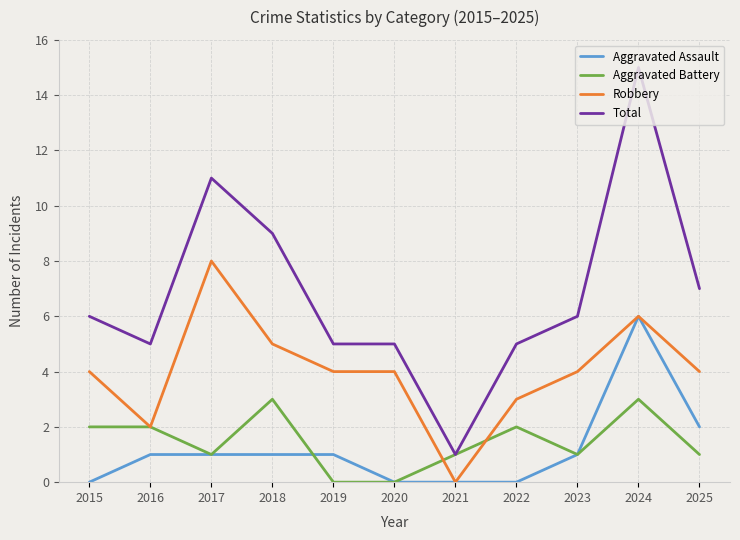

The Aggravated Battery series shows 2 at 2025. True or false?

False